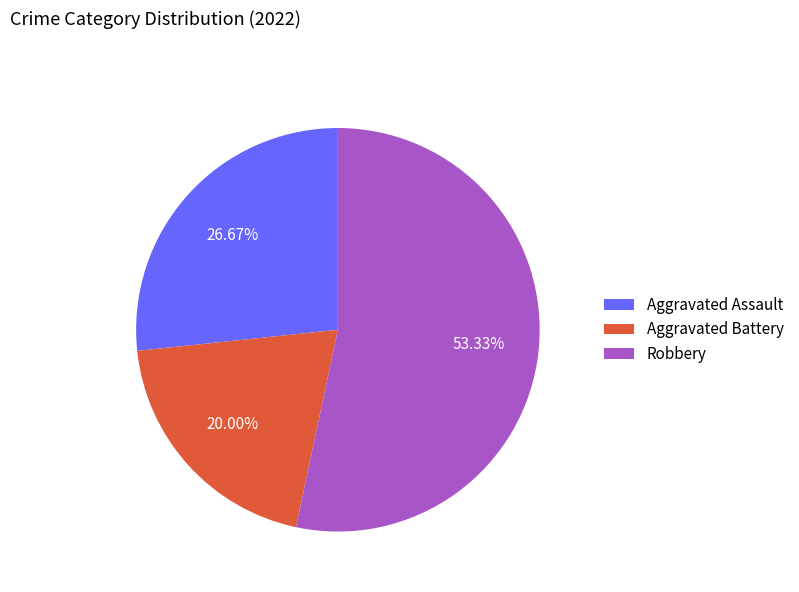

Is there any slice that represents more than half of the pie?

Yes